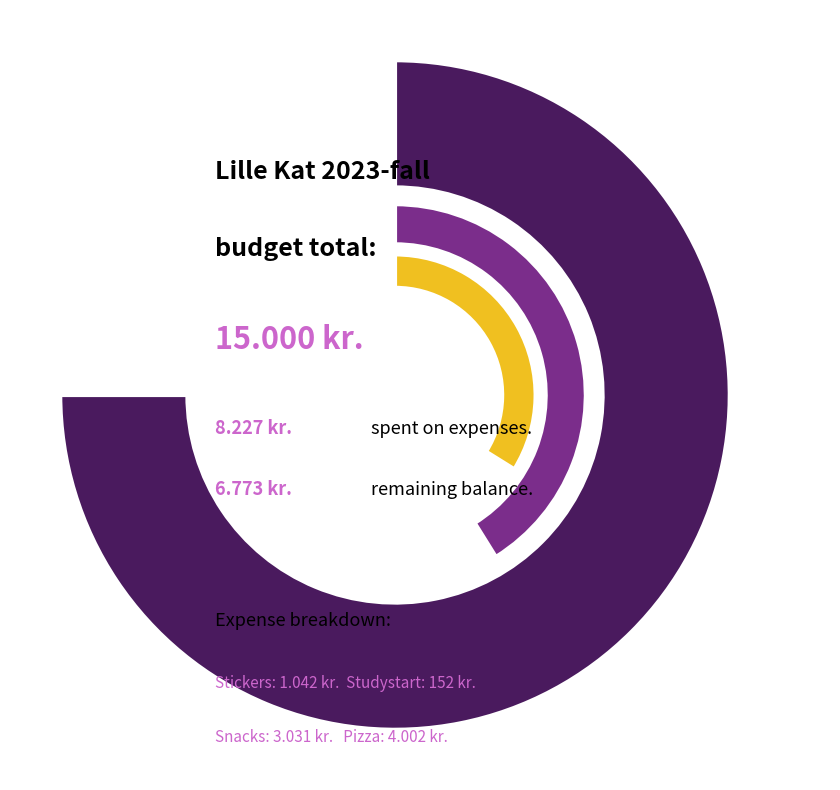

Rank the categories by value from lowest to highest.

Studystart, Stickers, Snacks for Lille Kat 2023.06, Pizza Lille Kat 2023.06, Start kapital